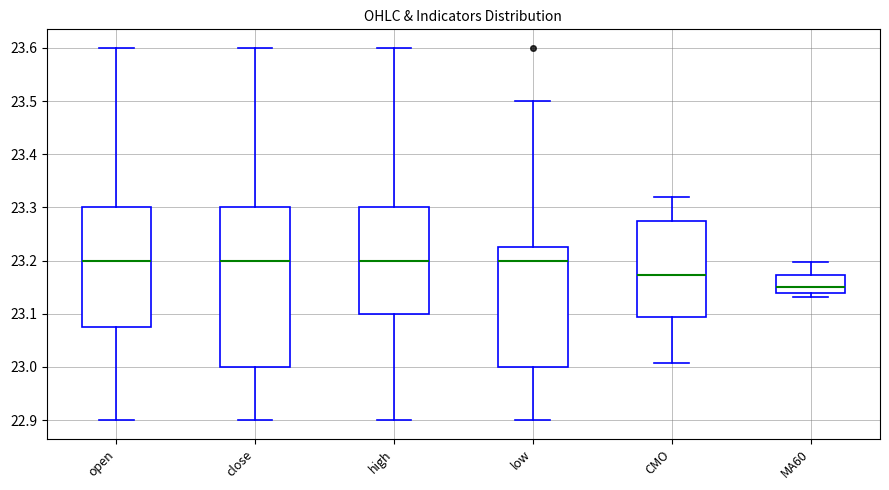

Where is the upper edge of the box for MA60 on the y-axis? The values are not printed on the chart, so give them approximately, as read against the axis.

23.17